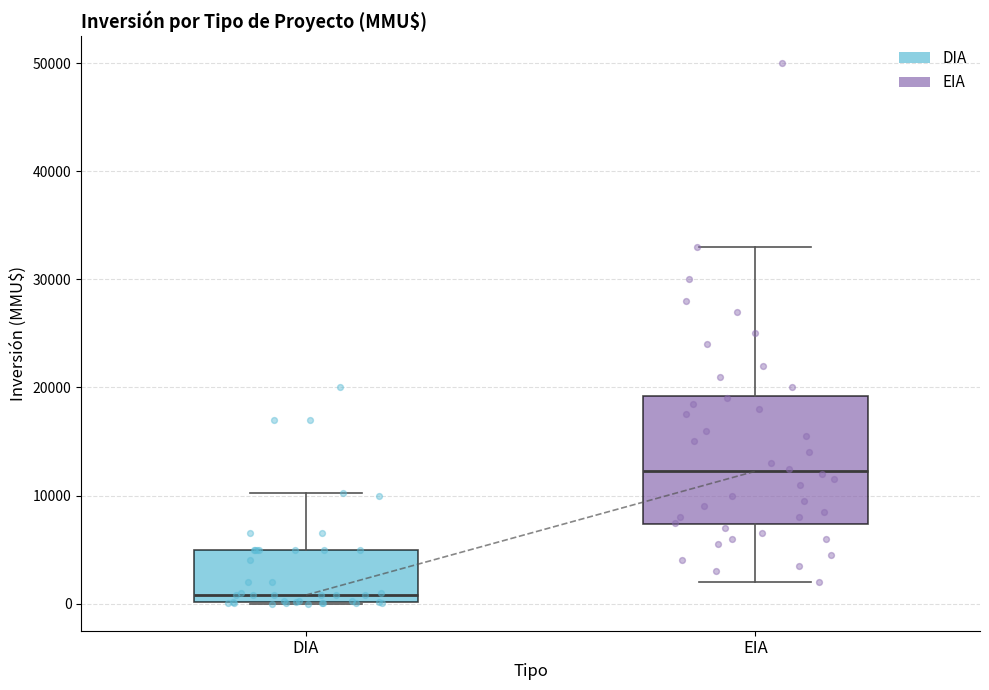

Reading left to right, read every box against the y-axis: the position of its median line, the range the box covers, and the ends of its whiskers. The values are not printed on the chart, so give them approximately, as read against the axis.

DIA: median 1000, box 0 to 5000, whiskers 0 to 10000
EIA: median 12000, box 7000 to 19000, whiskers 2000 to 33000